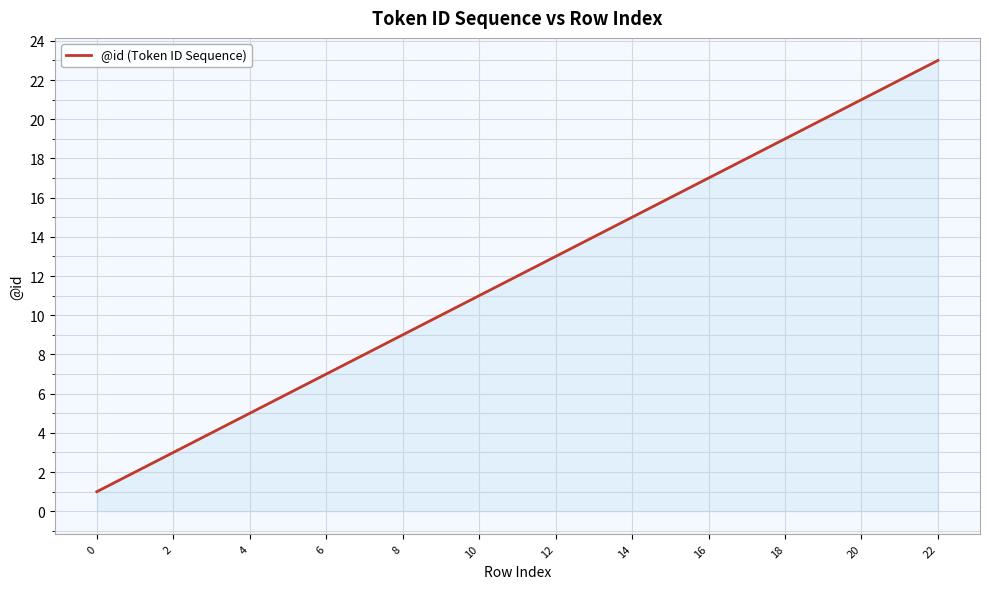

What is the difference between the maximum and minimum values?

22